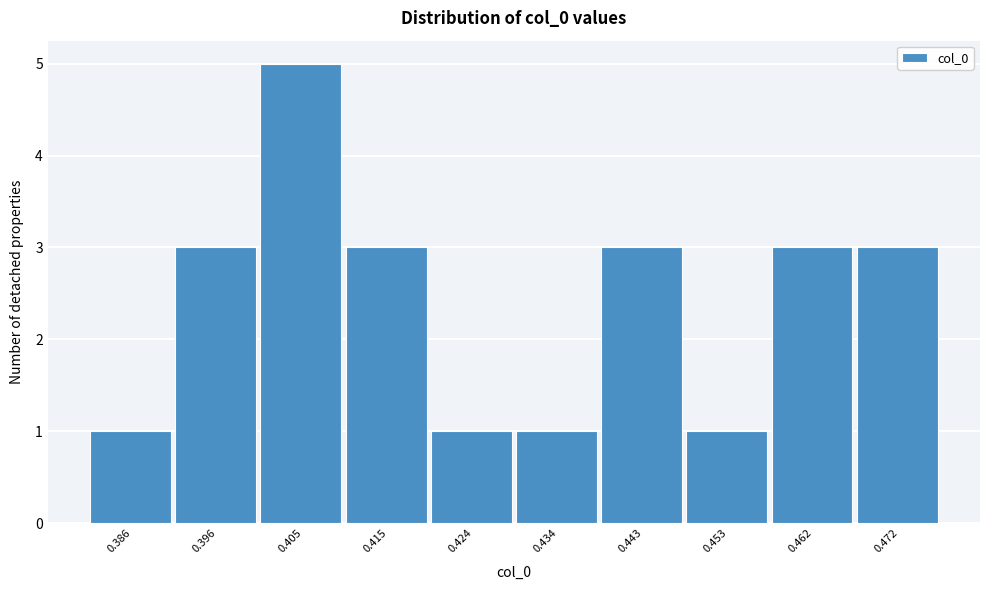

Reading left to right, transcribe all the data shown in this chart.

0.386=1	0.396=3	0.405=5	0.415=3	0.424=1	0.434=1	0.443=3	0.453=1	0.462=3	0.472=3